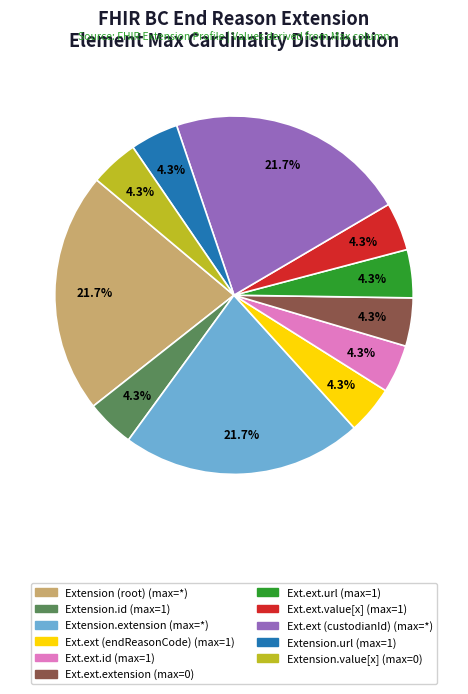

Does any single category account for the majority?

No